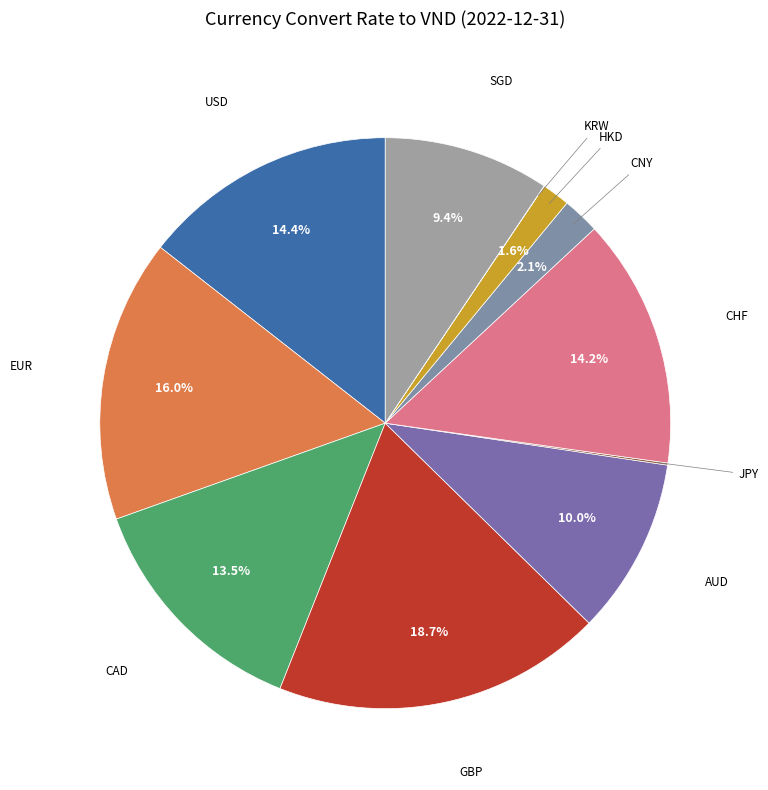

Which slice is the largest?

GBP